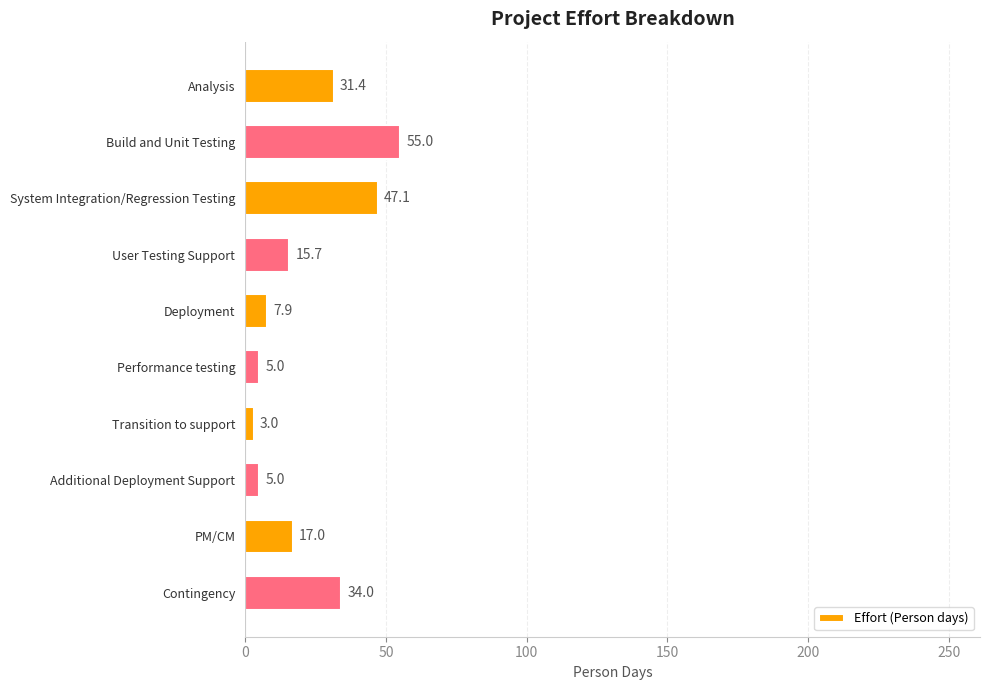

Are the bars grouped side by side (vs. stacked)?

No